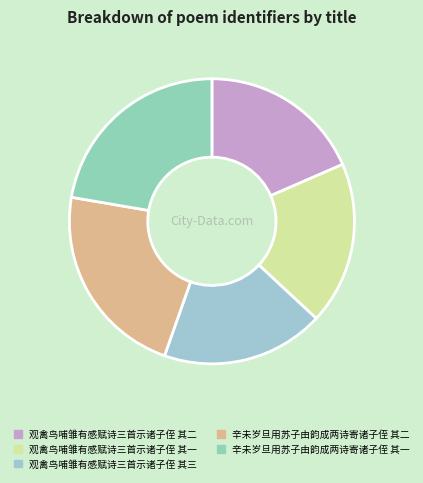

How many slices are in this pie chart?

5